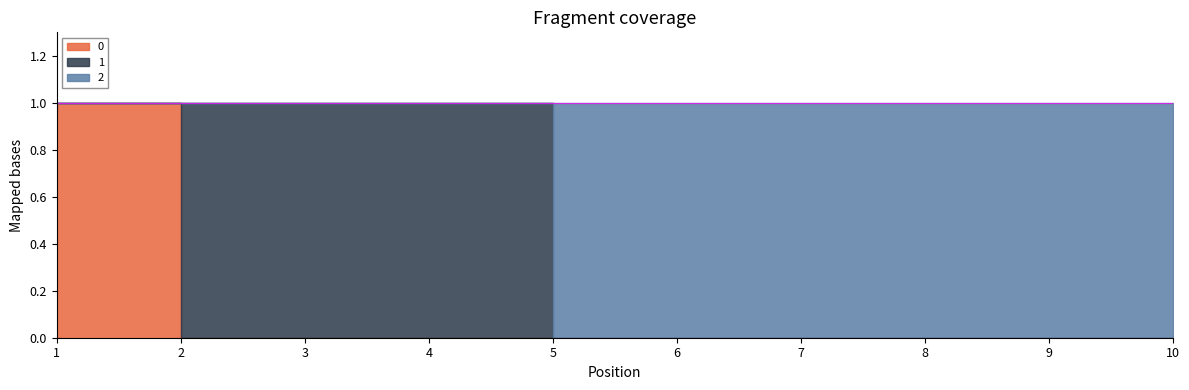

The 2 series shows 2 at 5. True or false?

False